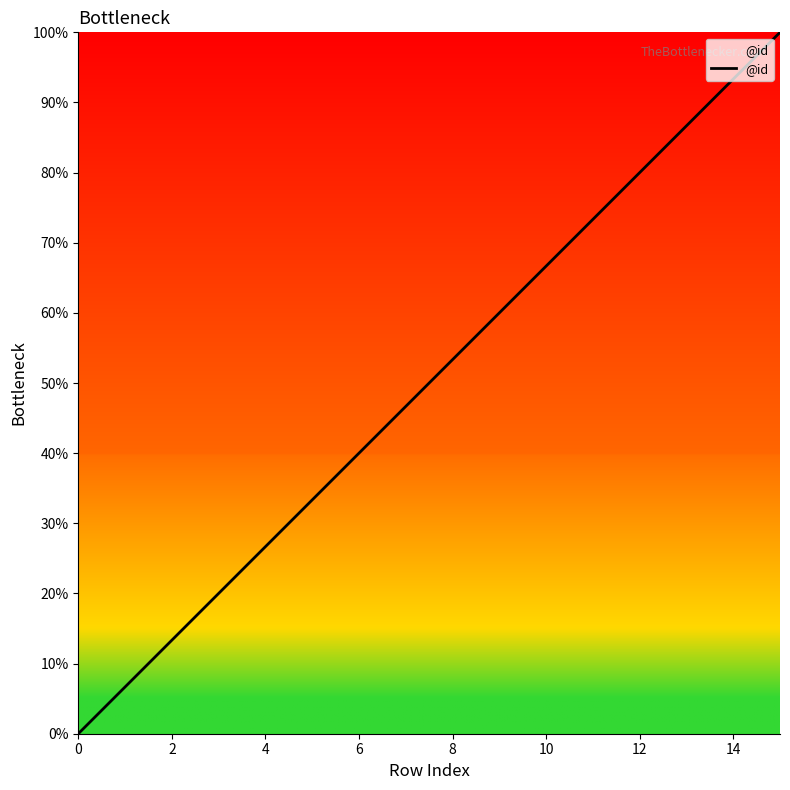

What is the difference between the maximum and minimum values?

100.0